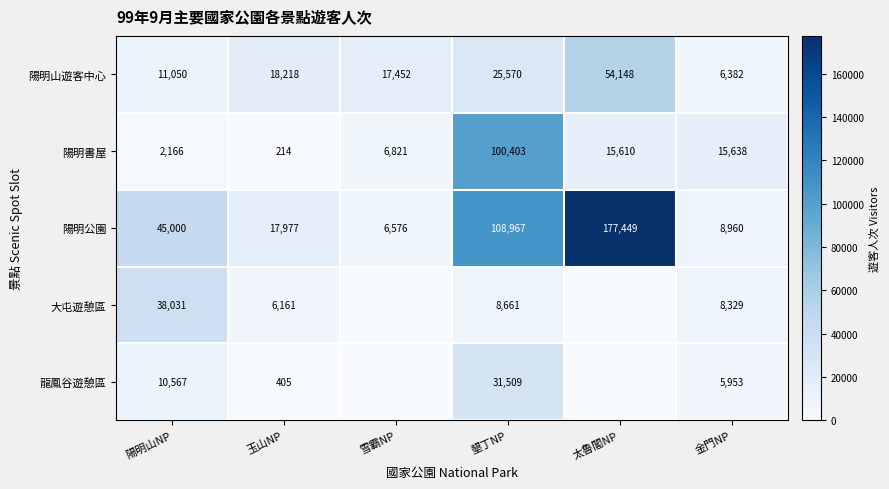

Is it true that 陽明書屋 equals 9320 at 雪霸NP?

False